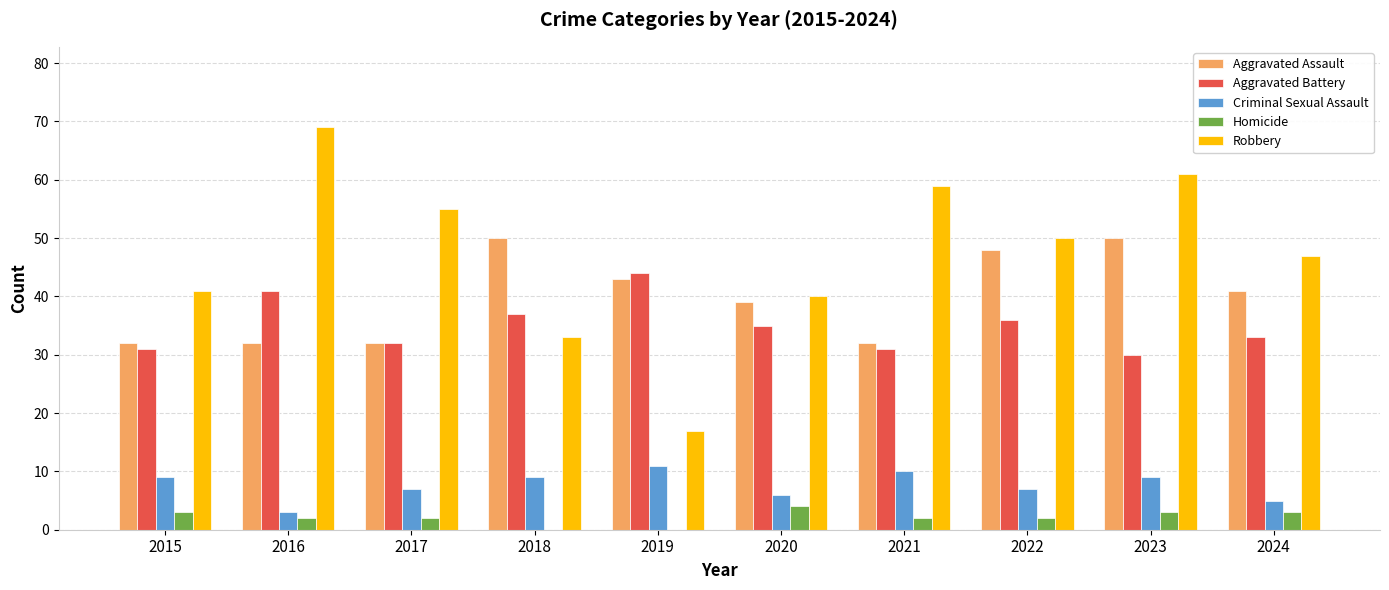

True or false: Aggravated Assault has a value of 8 at 2021.

False